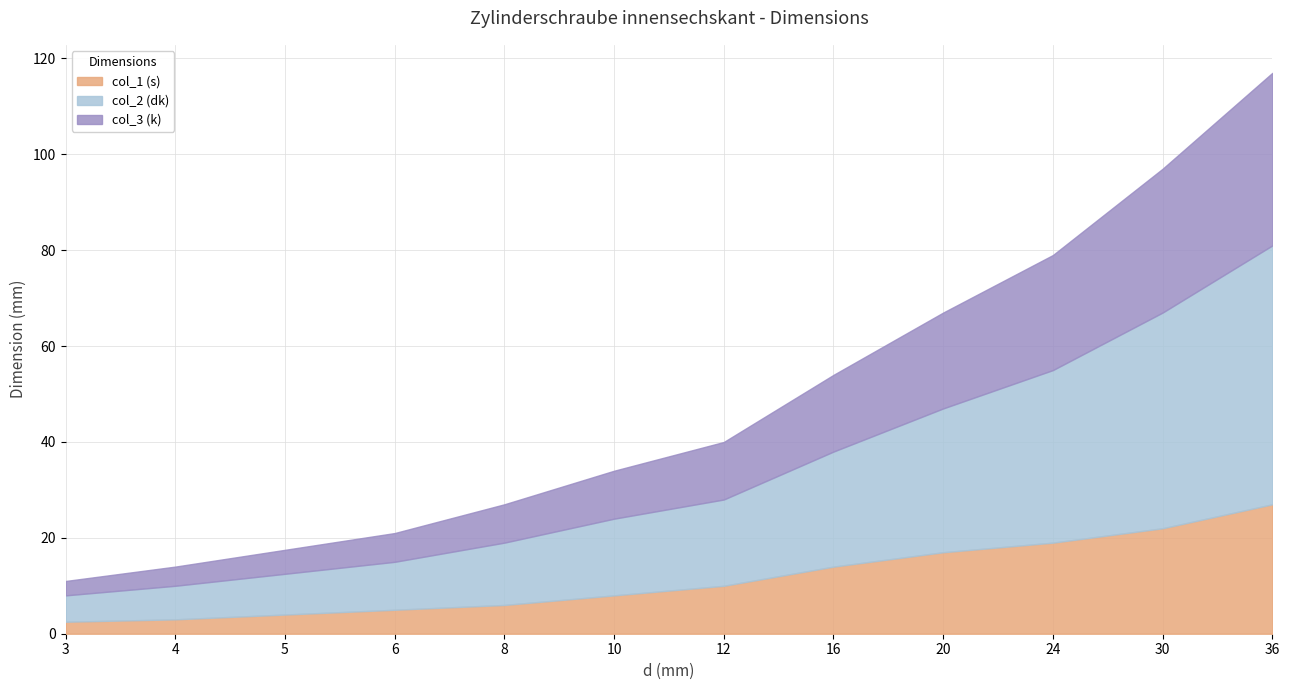

Reading left to right, transcribe all the data shown in this chart.

col_1 (s): 2.5	3.0	4.0	5.0	6.0	8.0	10.0	14.0	17.0	19.0	22.0	27.0
col_2 (dk): 5.5	7.0	8.5	10.0	13.0	16.0	18.0	24.0	30.0	36.0	45.0	54.0
col_3 (k): 3.0	4.0	5.0	6.0	8.0	10.0	12.0	16.0	20.0	24.0	30.0	36.0